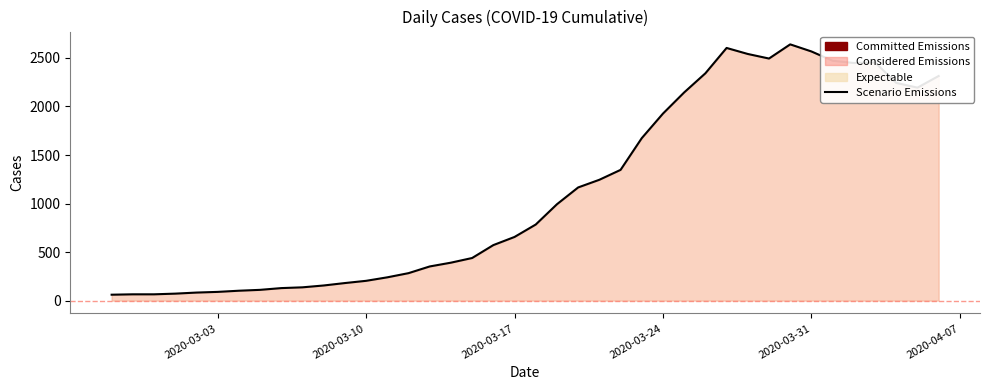

How many data points are above 784?

19